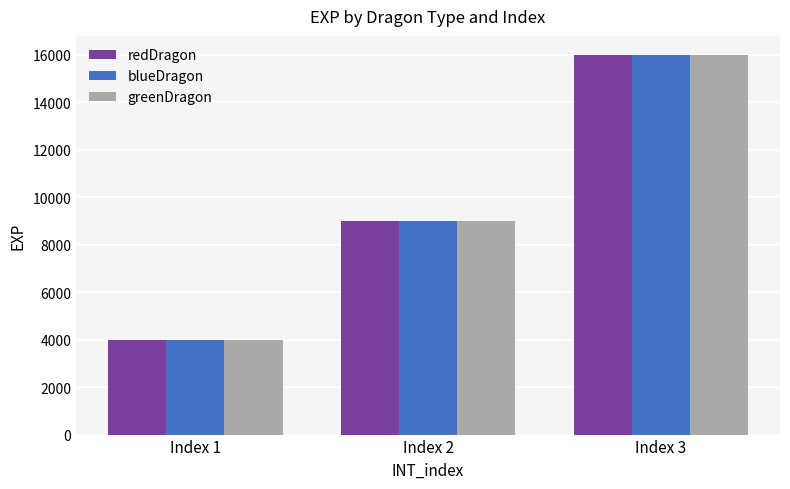

At which category does the chart reach its peak across all series?

Index 3